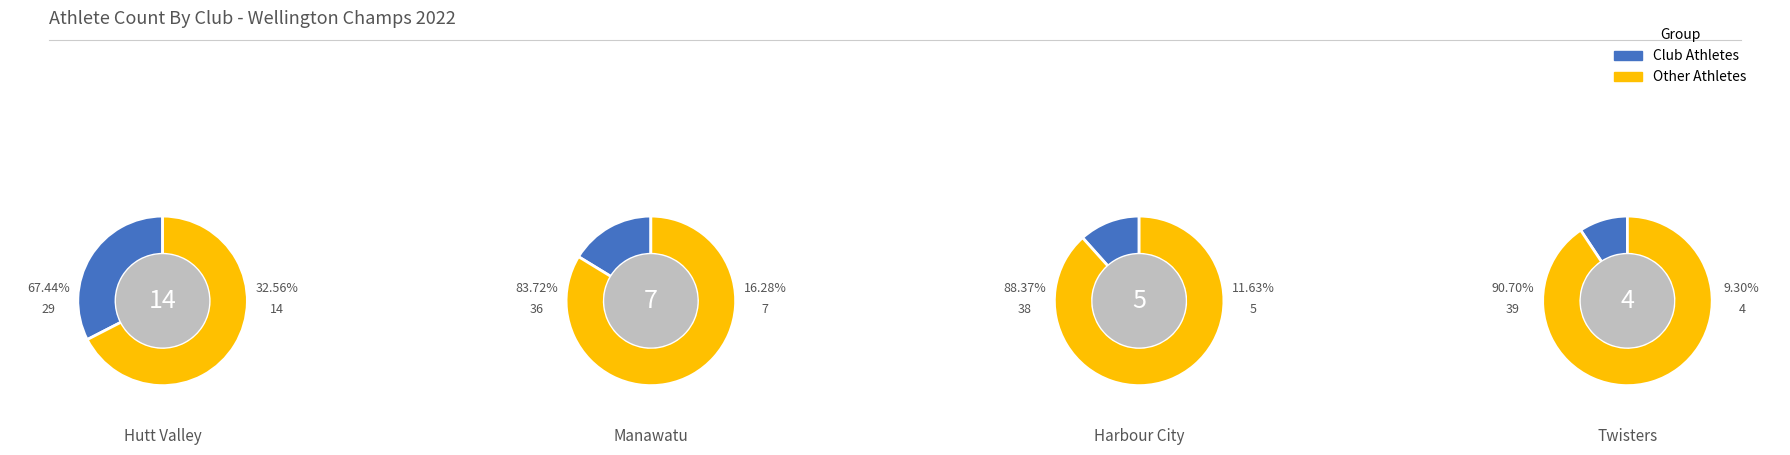

Combined, do 6 and 4 account for over 50%?

No